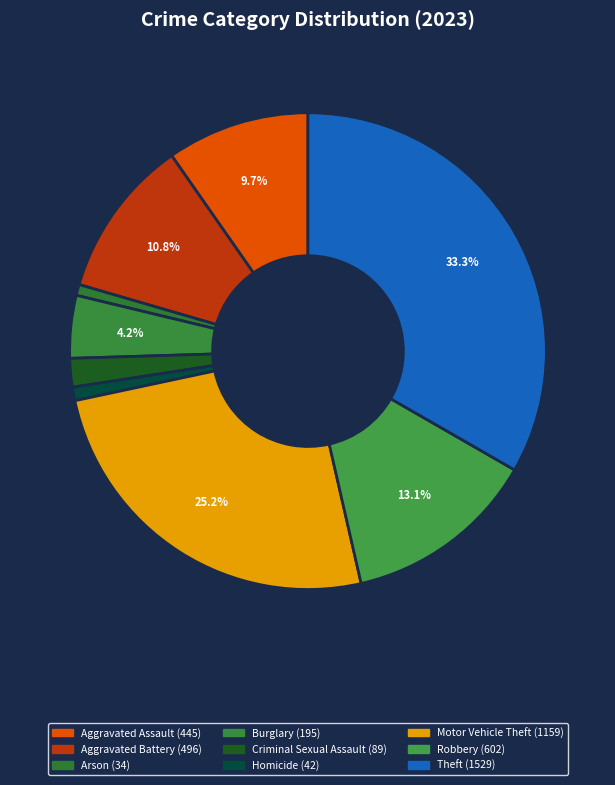

What percentage is the Aggravated Battery slice, to the nearest percent?

11%